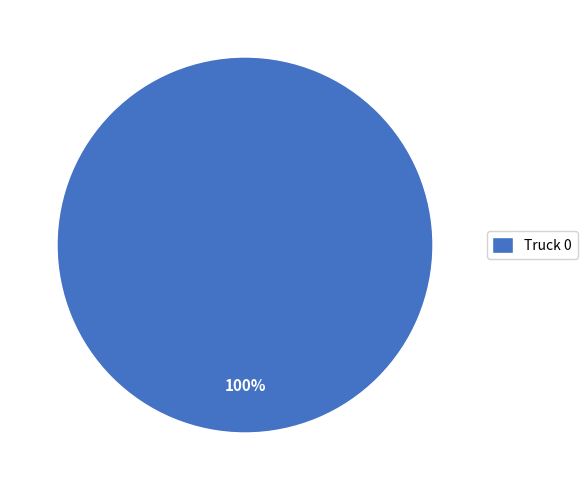

To the nearest percent, what portion does Truck 0 represent?

100%